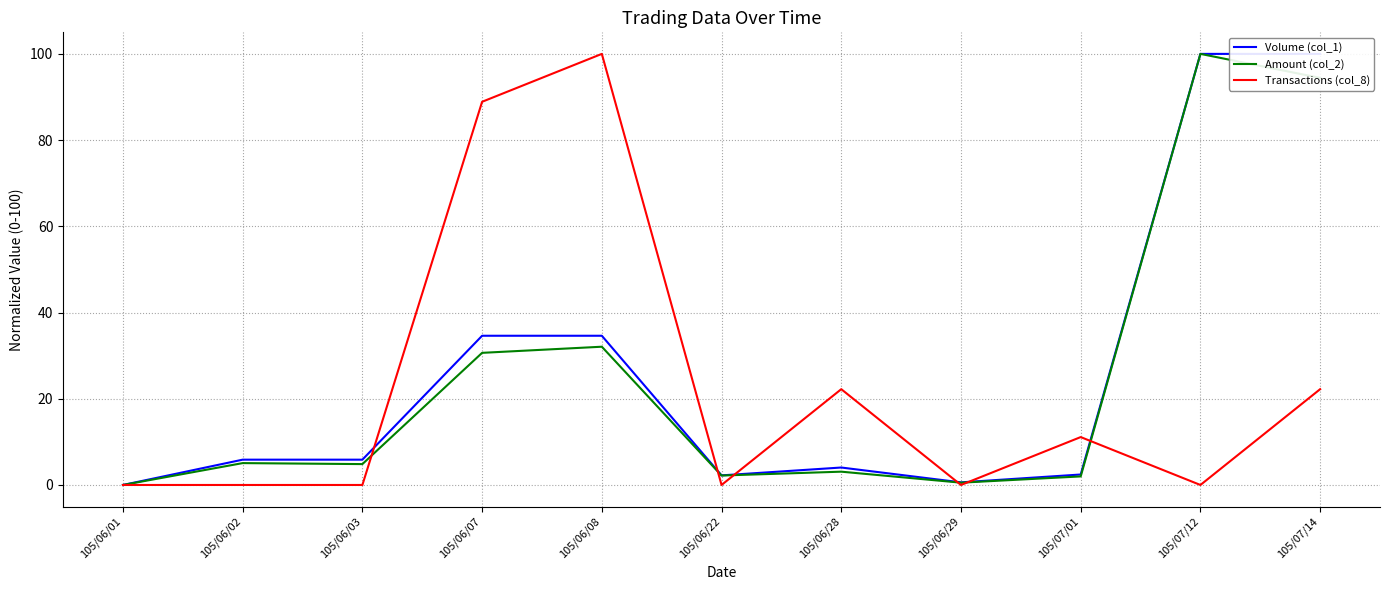

What position from the right is 105/07/01?

3